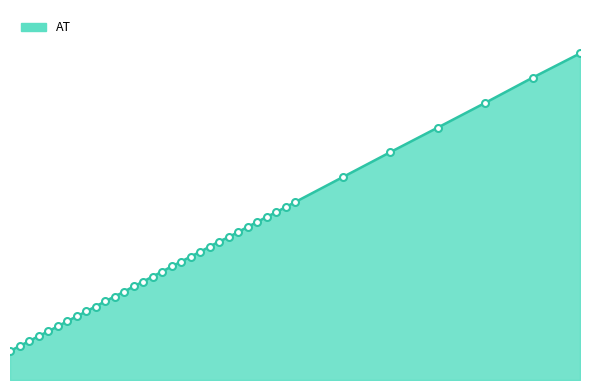

Is this an area chart (filled region under the line)?

Yes